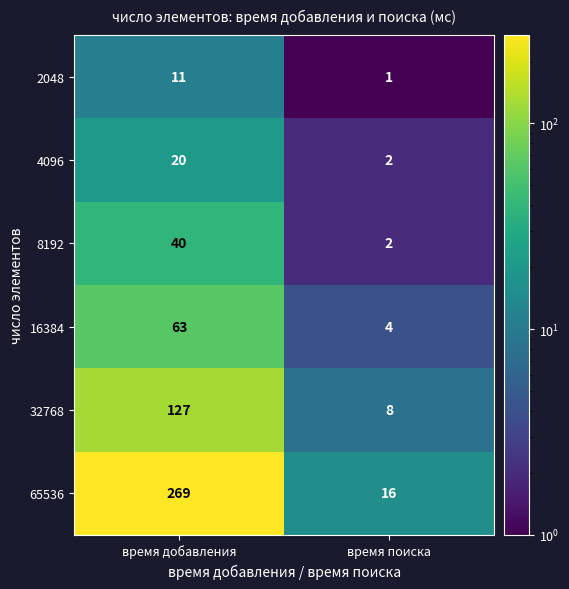

At which category does the chart reach its minimum across all series?

время поиска